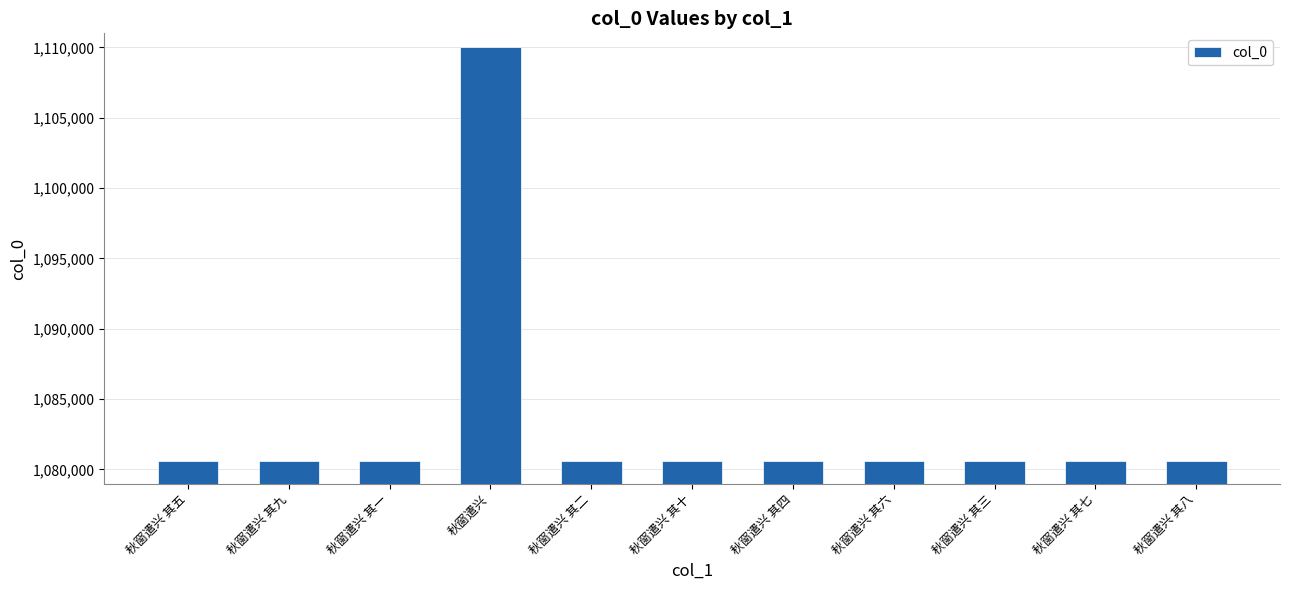

What is the ratio of the value at 秋窗遣兴 其四 to the value at 秋窗遣兴 其五?

1.0